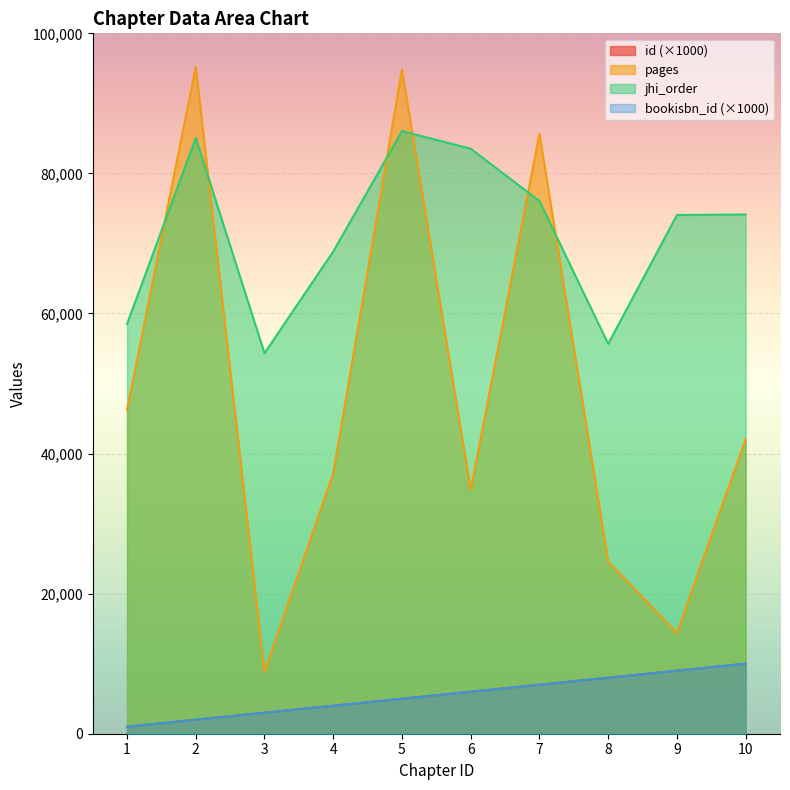

How many interior local valleys does the pages series have?

3